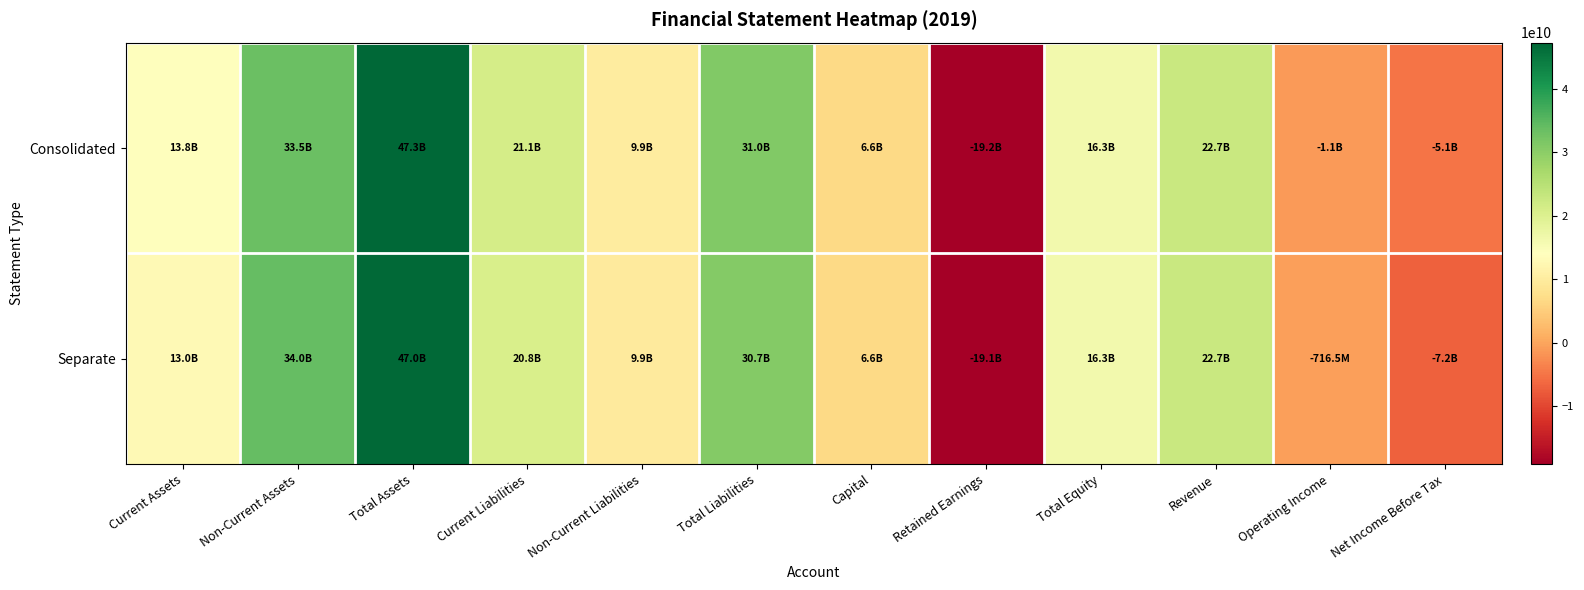

Between Non-Current Assets and Operating Income, which series saw the biggest shift?

Separate